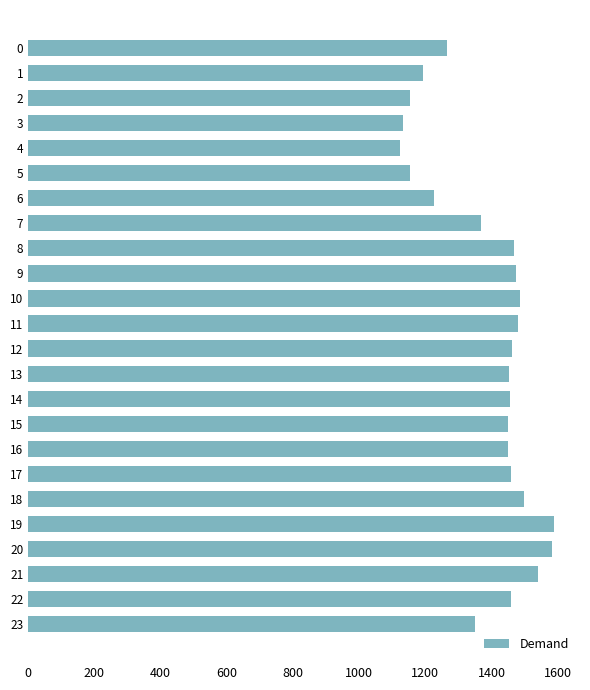

What is the value of the 3rd bar from the top?

1153.0